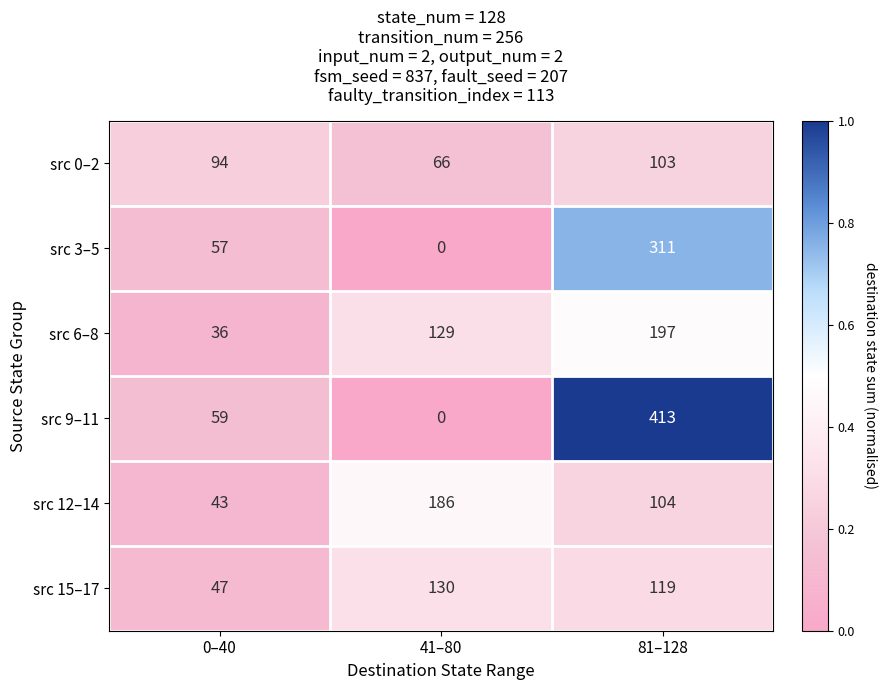

Which category has the highest value in the src 0–2 series?

81–128